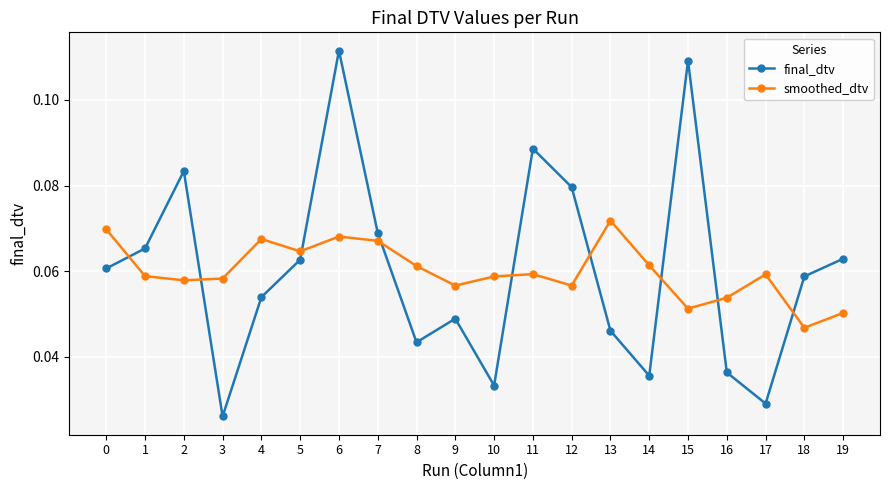

At which label is smoothed_dtv closest to 0?

18